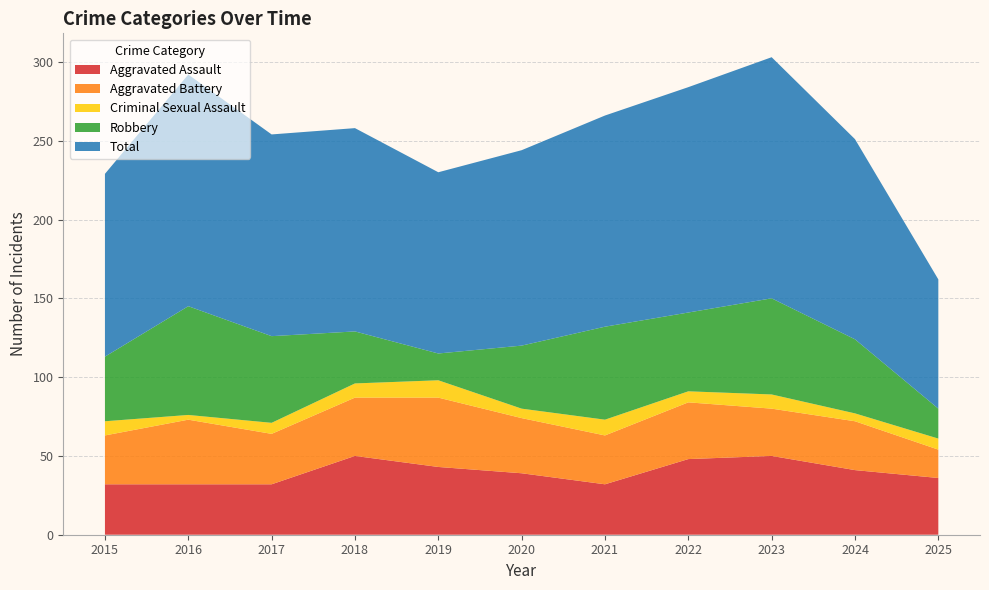

Reading left to right, transcribe all the data shown in this chart.

Aggravated Assault: 2015=32	2016=32	2017=32	2018=50	2019=43	2020=39	2021=32	2022=48	2023=50	2024=41	2025=36
Aggravated Battery: 2015=31	2016=41	2017=32	2018=37	2019=44	2020=35	2021=31	2022=36	2023=30	2024=31	2025=18
Criminal Sexual Assault: 2015=9	2016=3	2017=7	2018=9	2019=11	2020=6	2021=10	2022=7	2023=9	2024=5	2025=7
Robbery: 2015=41	2016=69	2017=55	2018=33	2019=17	2020=40	2021=59	2022=50	2023=61	2024=47	2025=19
Total: 2015=116	2016=147	2017=128	2018=129	2019=115	2020=124	2021=134	2022=143	2023=153	2024=127	2025=82